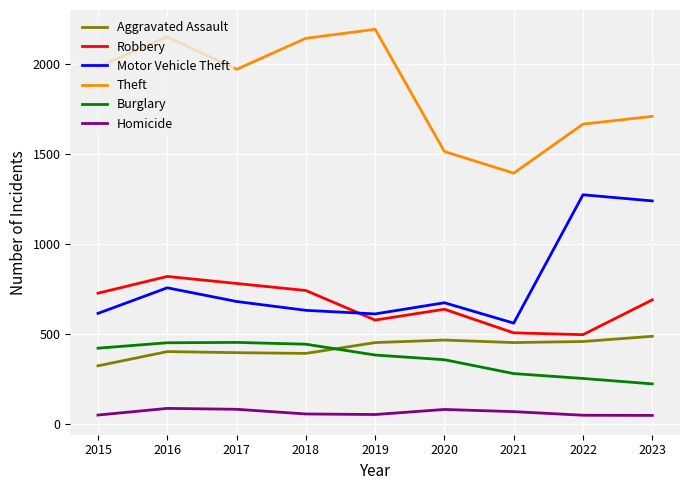

What is the difference between the maximum and minimum values in the Theft series?

798